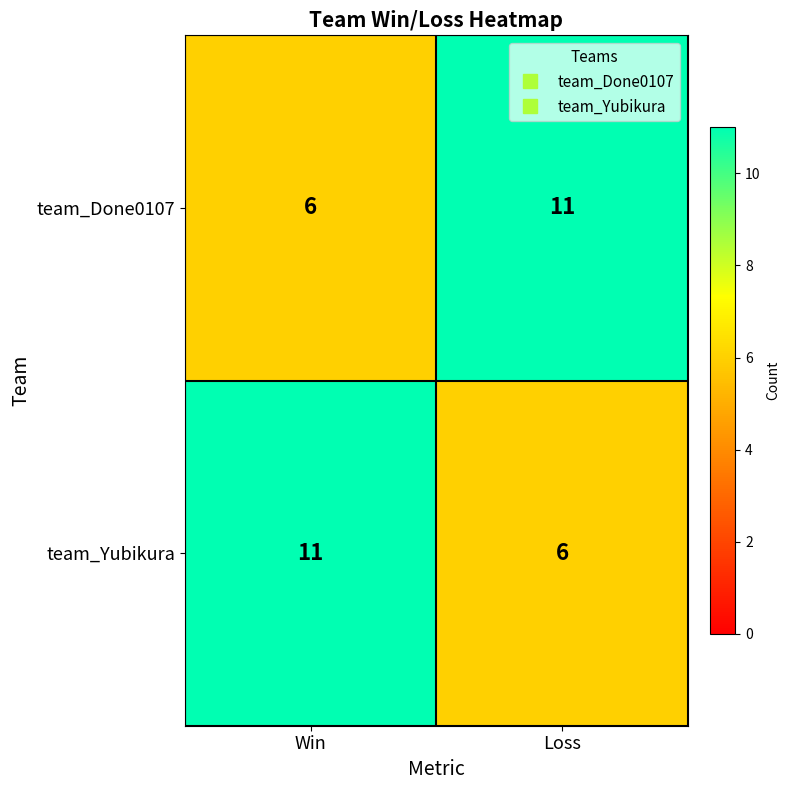

What is the sum of the team_Yubikura values at Loss and Win?

17